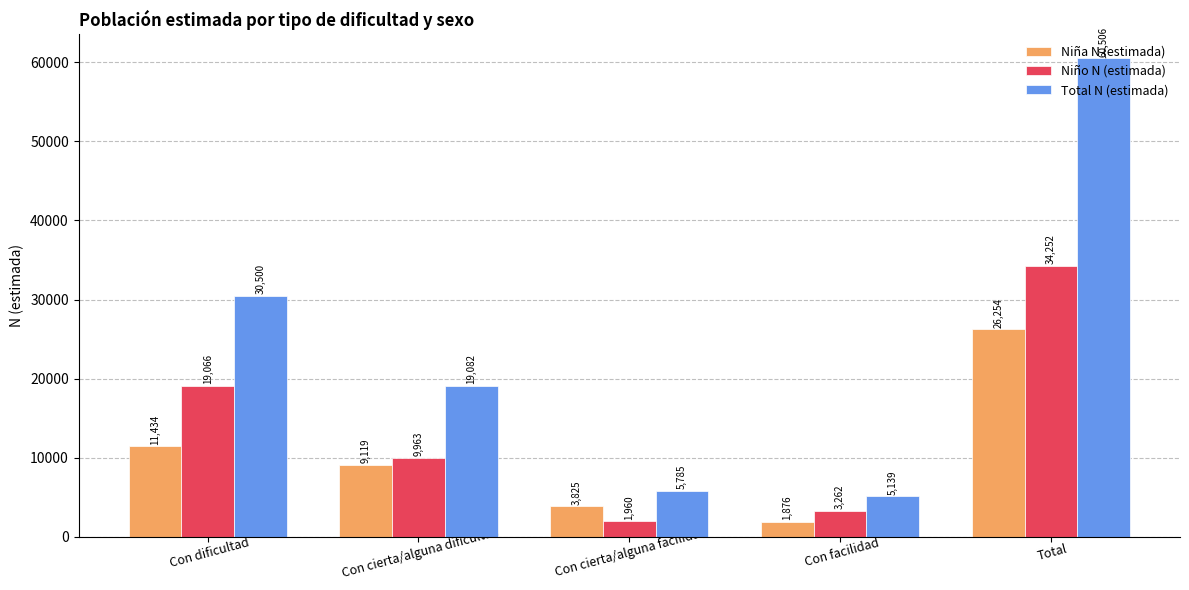

What is the sum of all Niño N (estimada) values?

68503